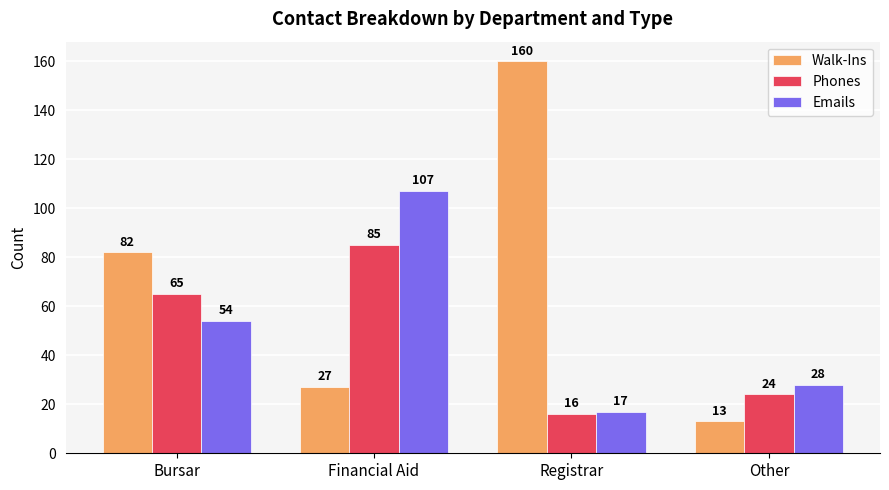

Where is Emails nearest to the value 62?

Bursar